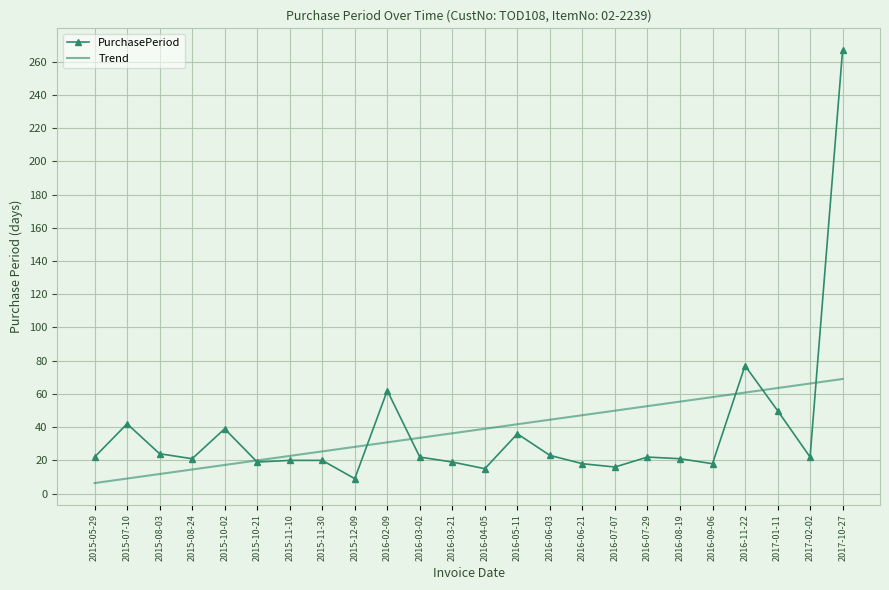

How many categories are shown in the chart?

24